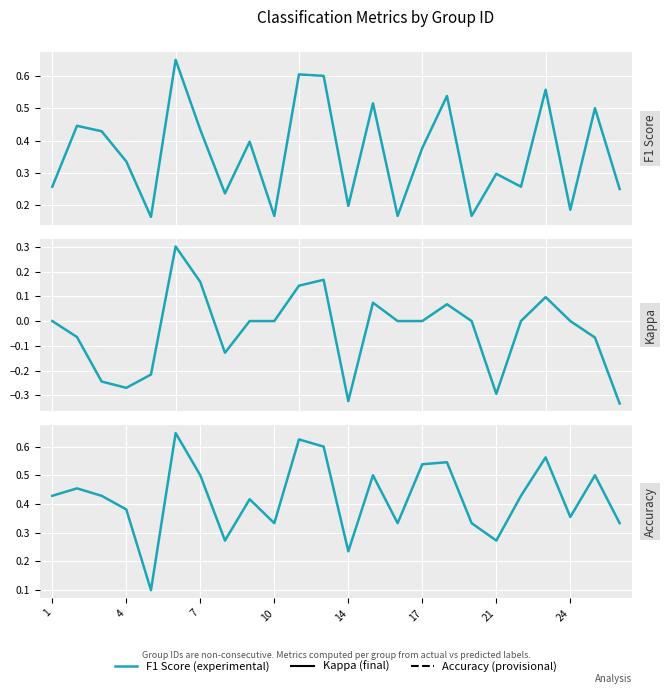

Between 24 and 14, which is larger?

24